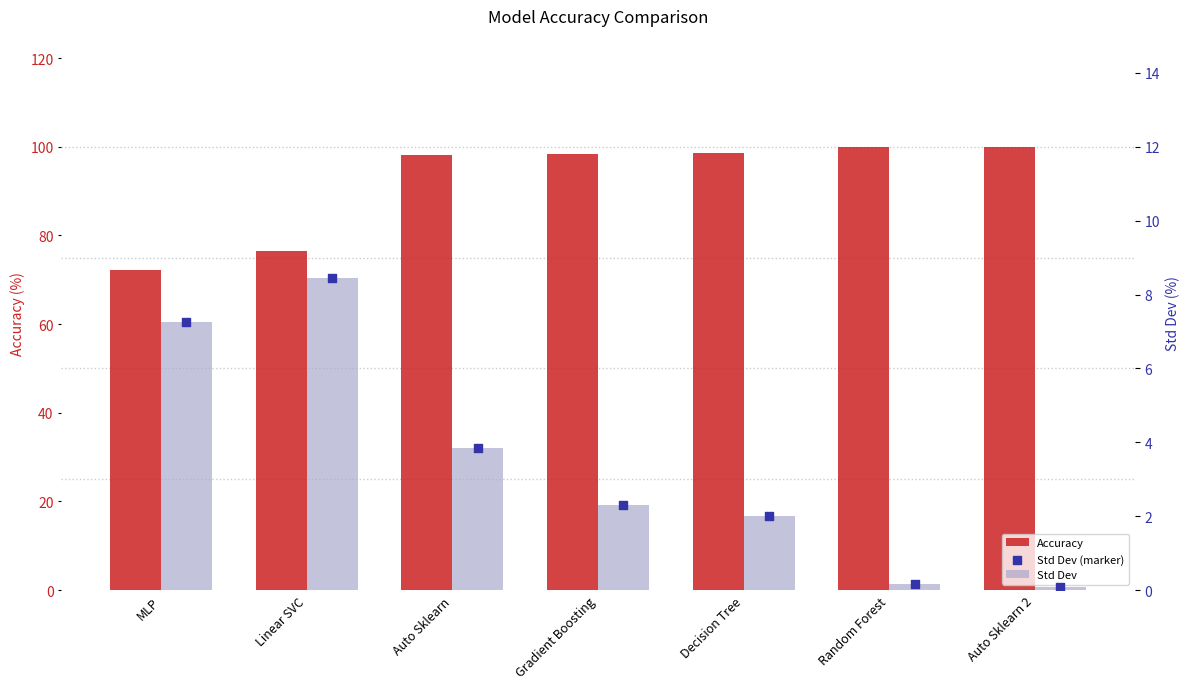

Which series has the largest total across all categories?

Accuracy